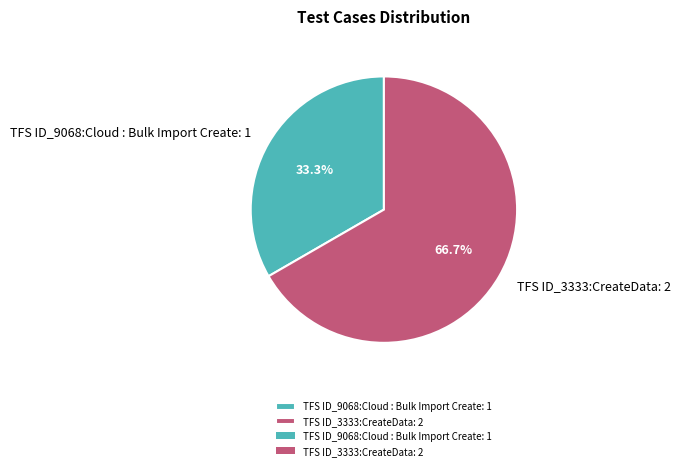

What is the largest slice in the pie chart?

TFS ID_3333:CreateData